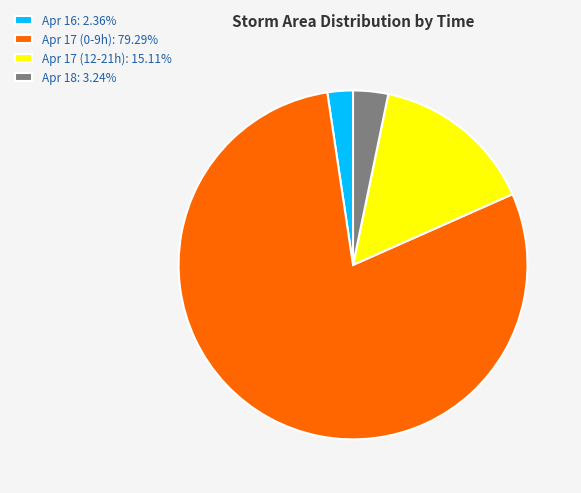

Does any single category account for the majority?

Yes